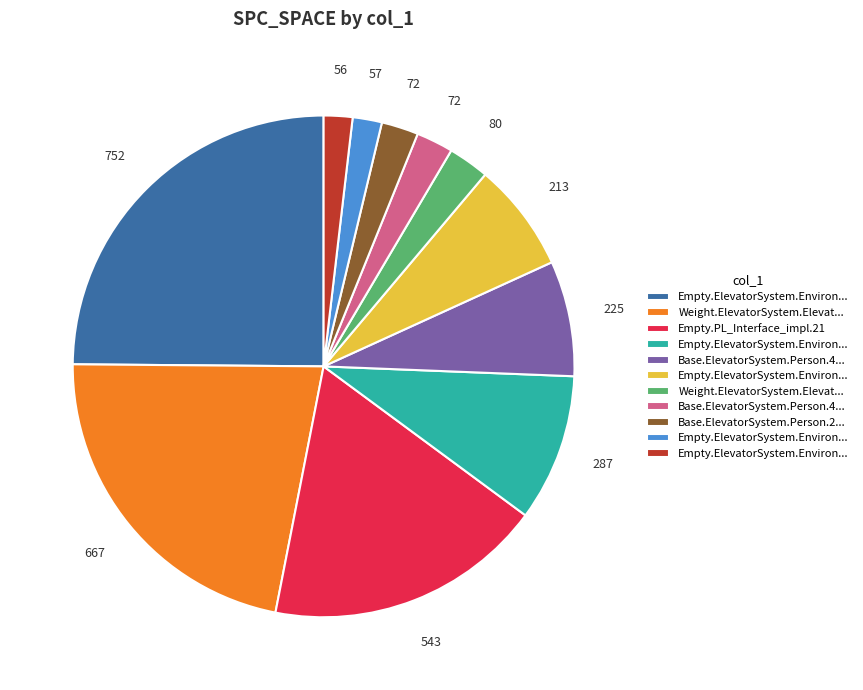

Does any single category account for the majority?

No